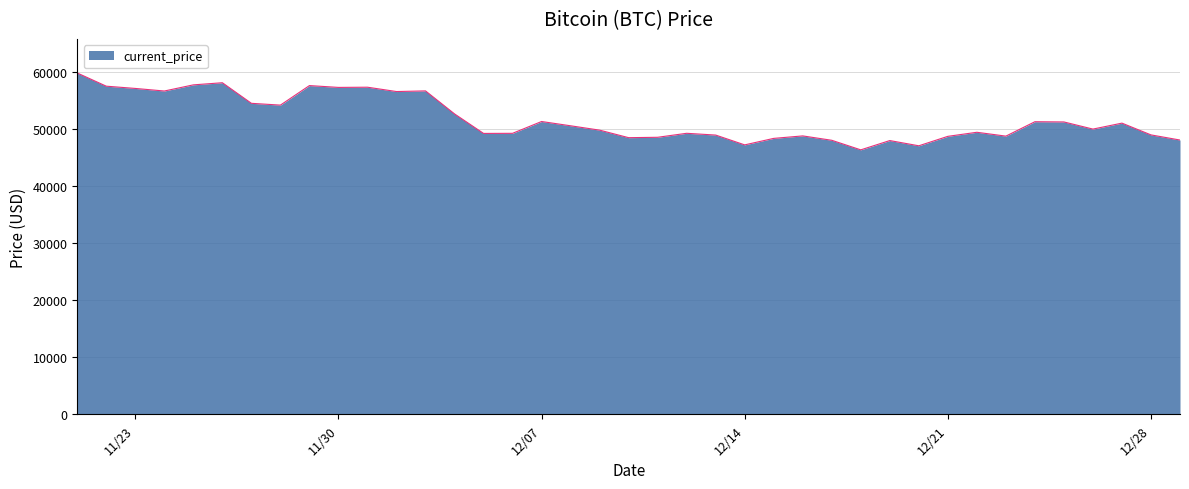

Is it true that the value at 11/30 is 32965?

False